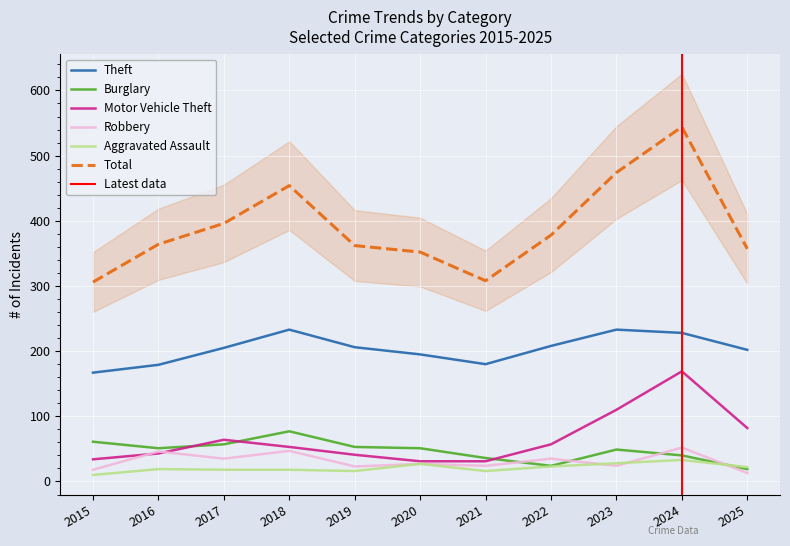

What is the highest value of the Burglary series?

77